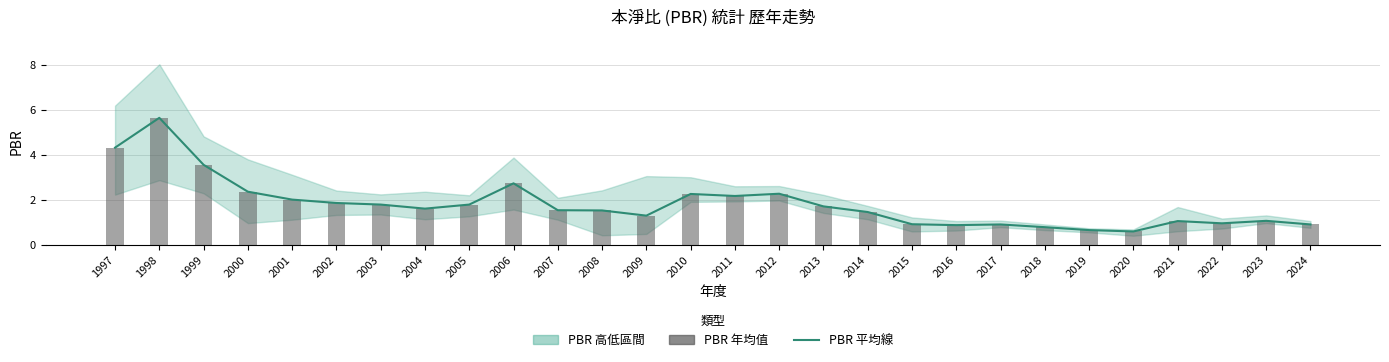

Are the bars grouped side by side (vs. stacked)?

Yes